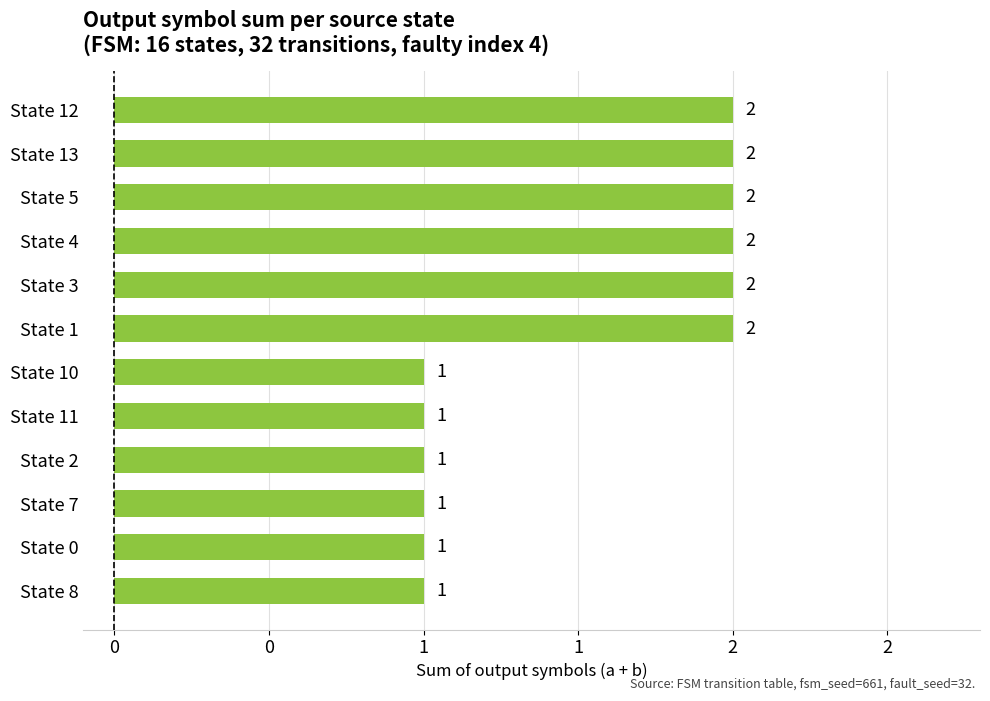

What is the sum of all values?

18